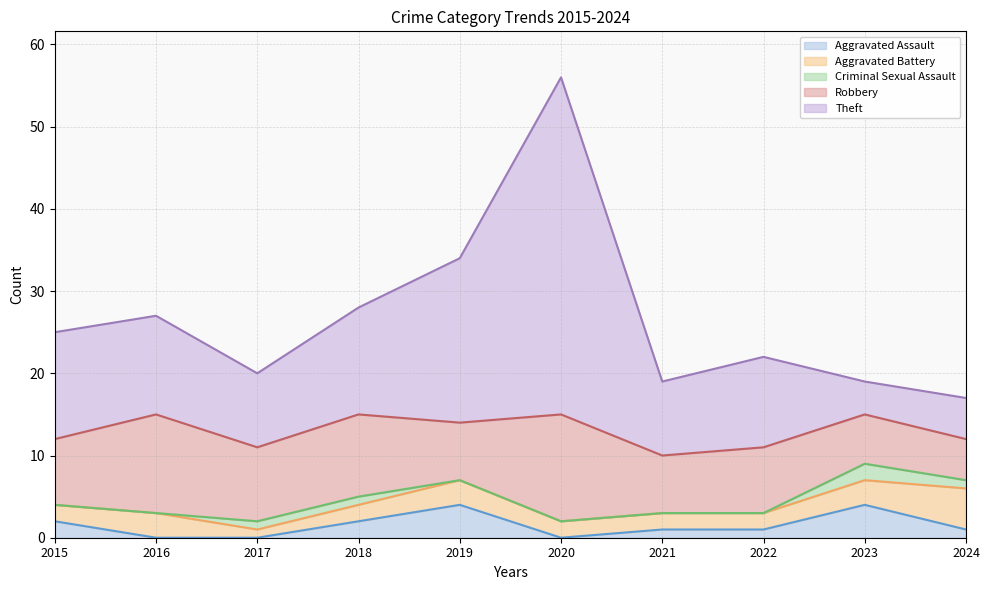

The value of Robbery at 2018 is 6. True or false?

False